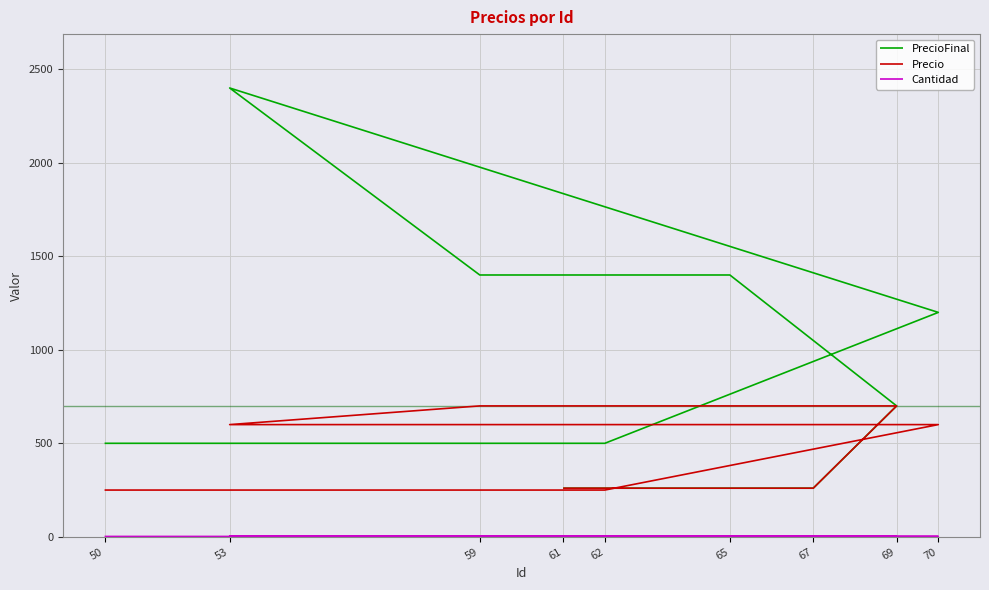

What is the lowest value of the Cantidad series?

1